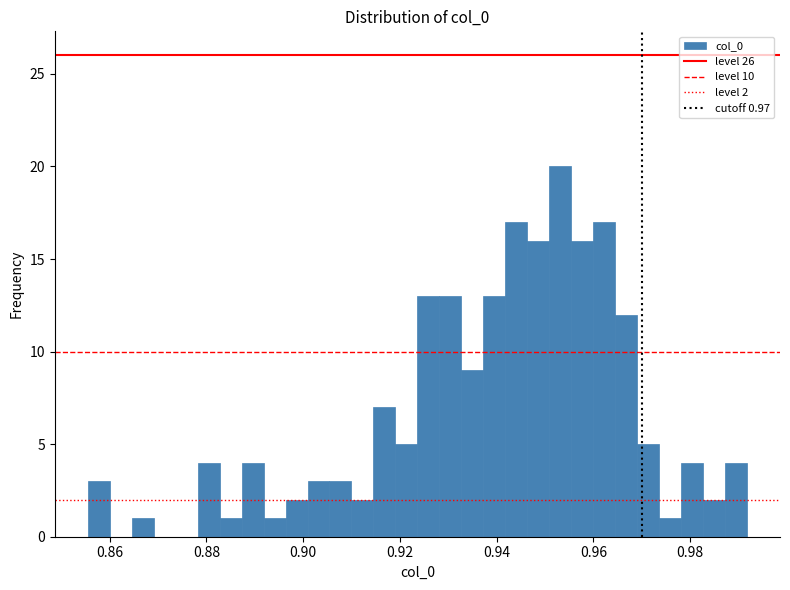

Around what value on the x-axis is the tallest bar? Give the approximate position of its centre, as read against the axis.

0.954